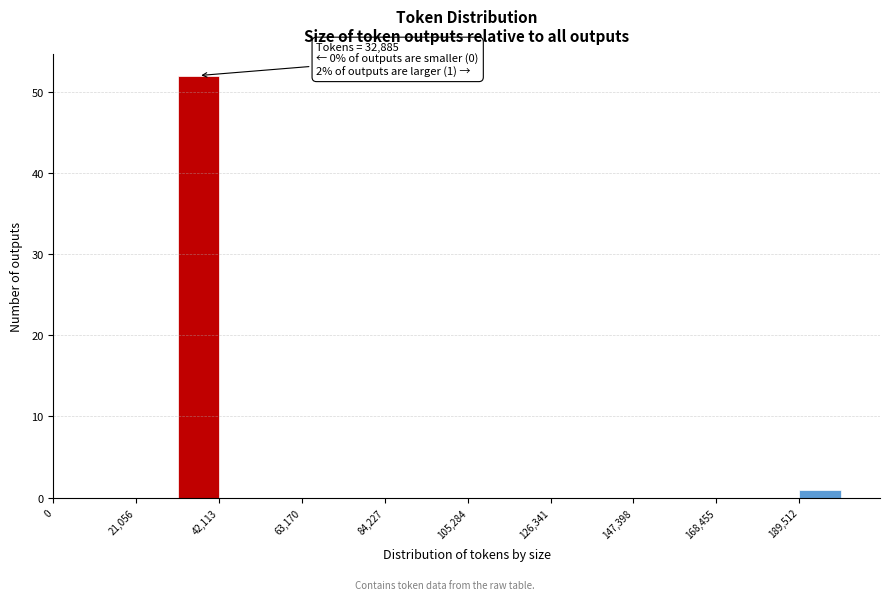

Around what value on the x-axis is the tallest bar? Give the approximate position of its centre, as read against the axis.

35000